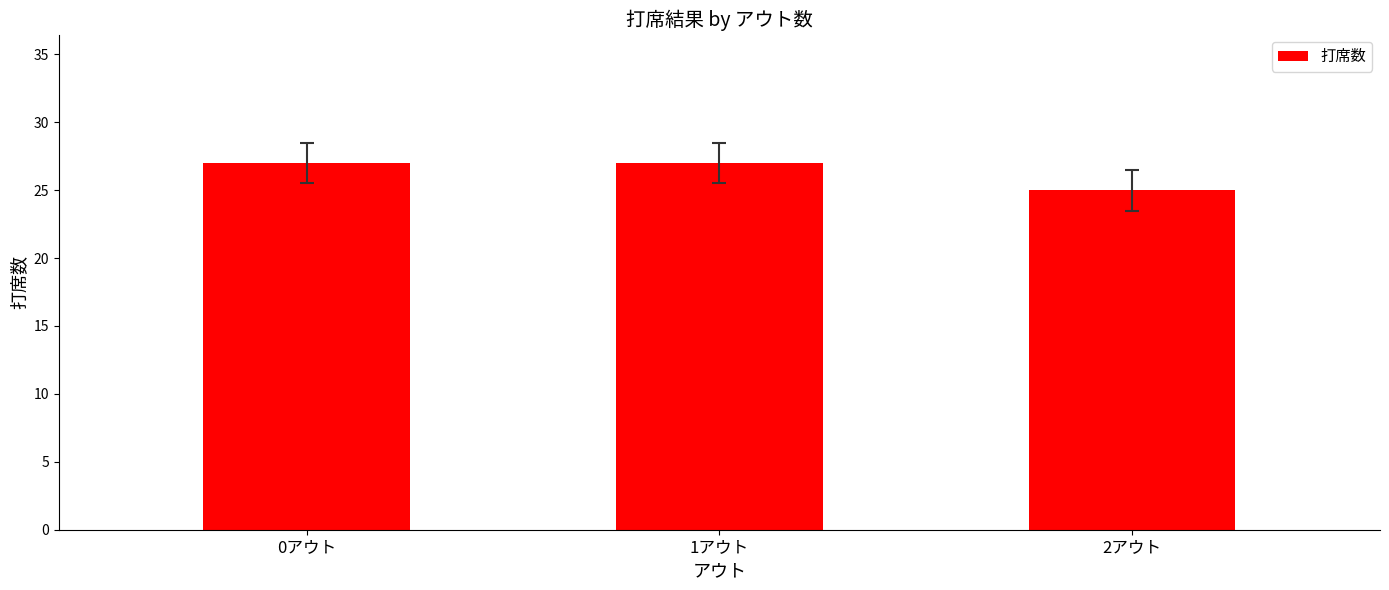

Count the values in the range 25 to 27.

3